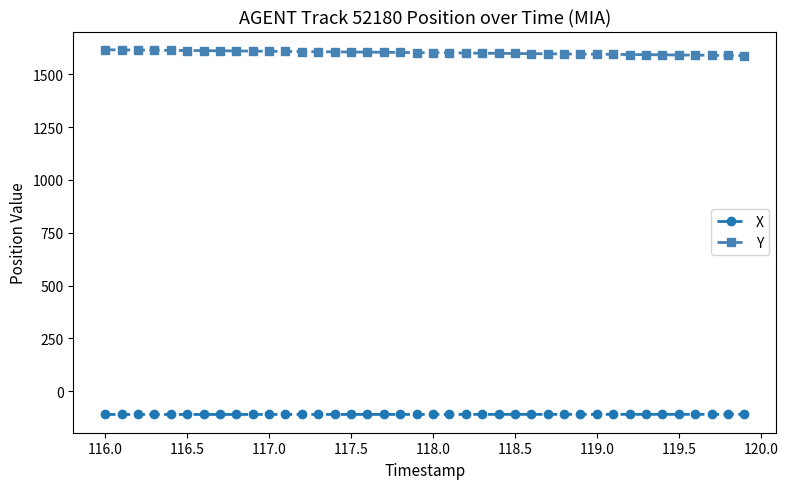

What is the minimum value for X?

-110.4